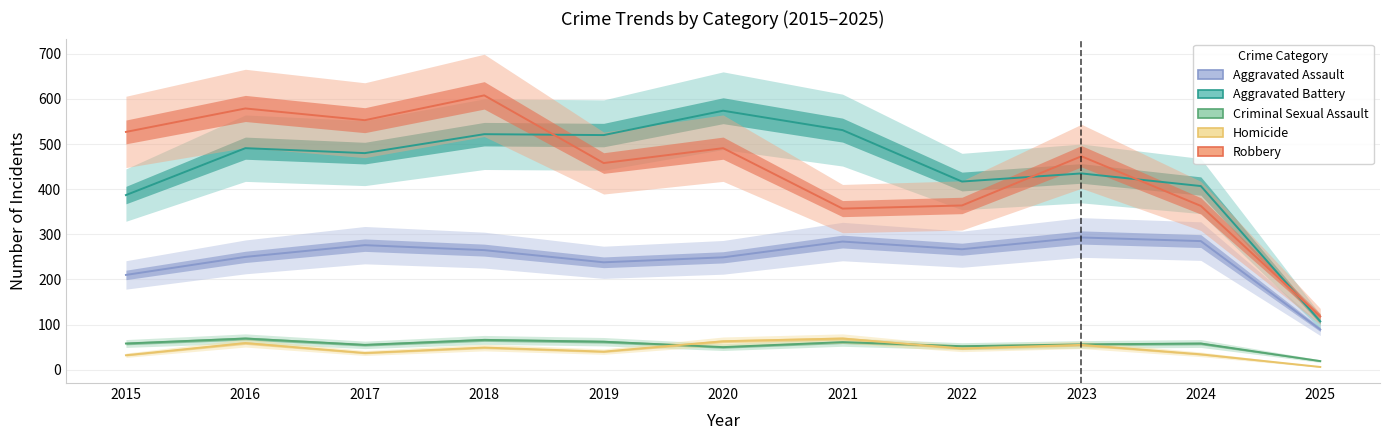

What is the total value across all series at 2017?

1401